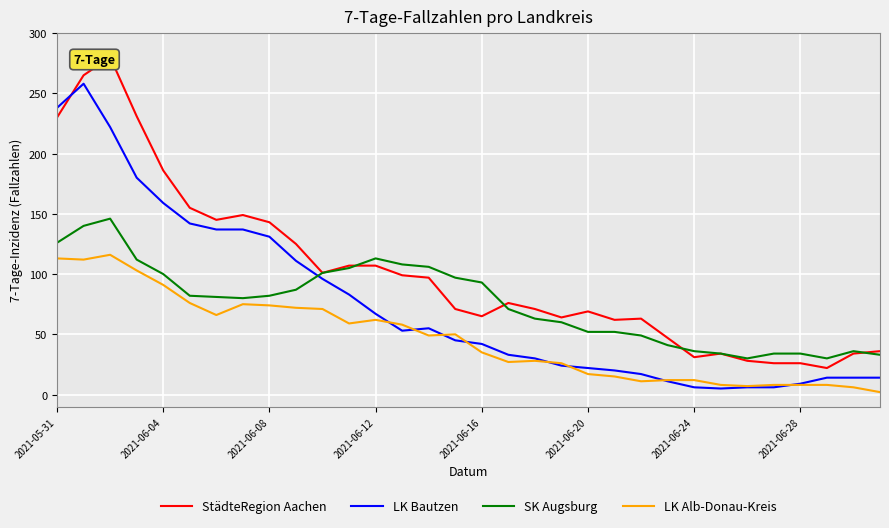

What are all the series names shown in the legend?

StädteRegion Aachen, LK Bautzen, SK Augsburg, LK Alb-Donau-Kreis